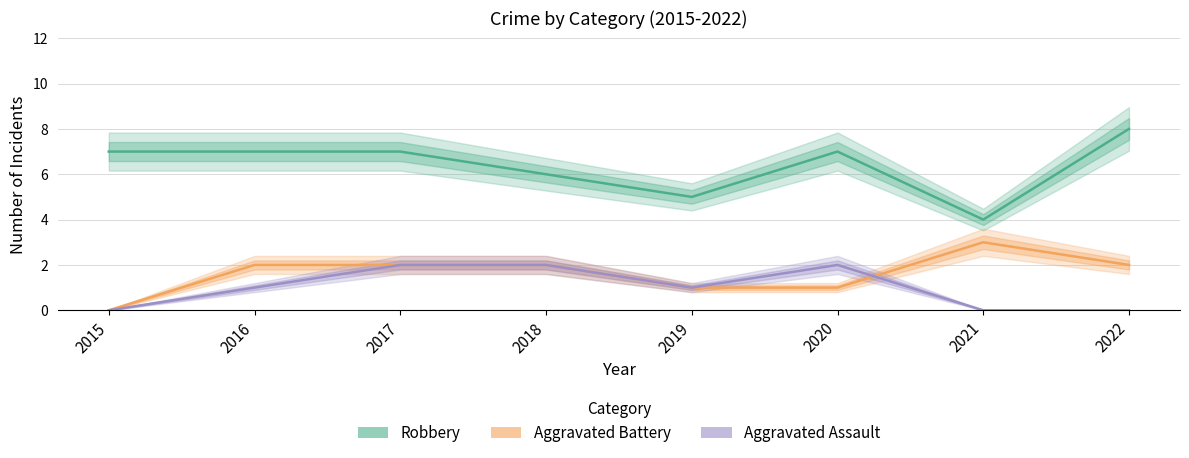

In Aggravated Assault, how many points are higher than both neighbors (excluding endpoints)?

1